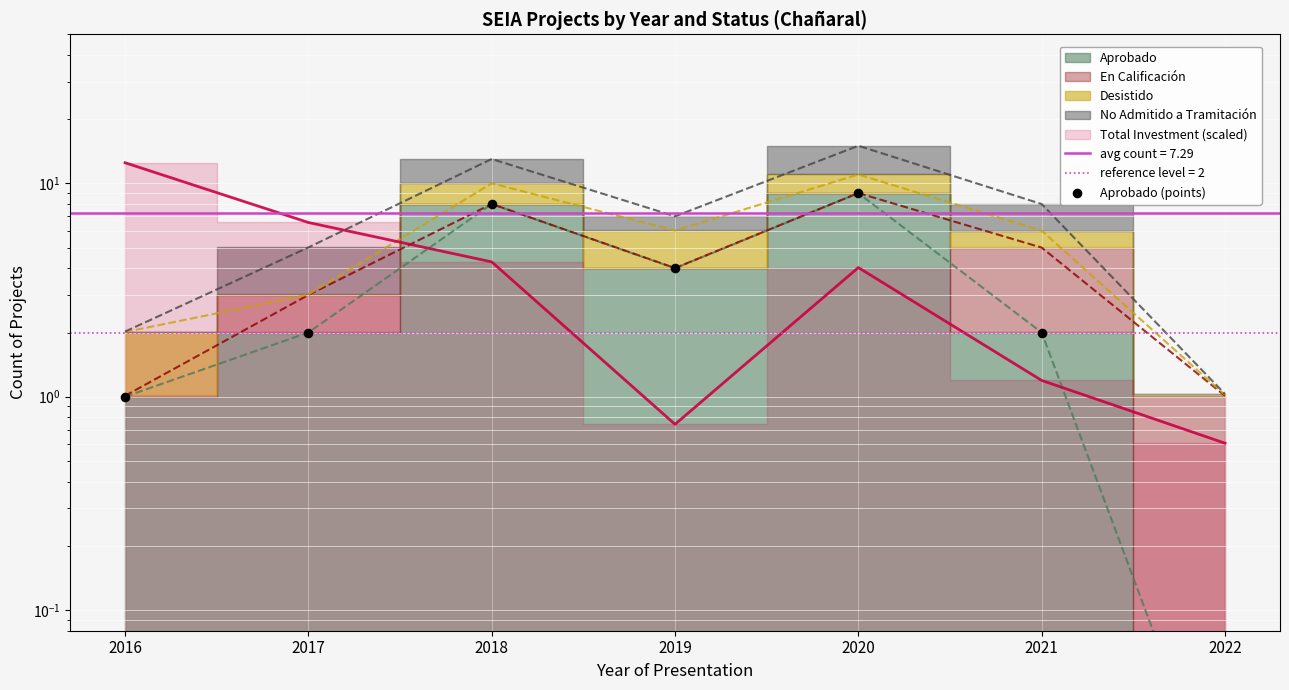

What is the change in value from 2016 to 2018?

+7.0